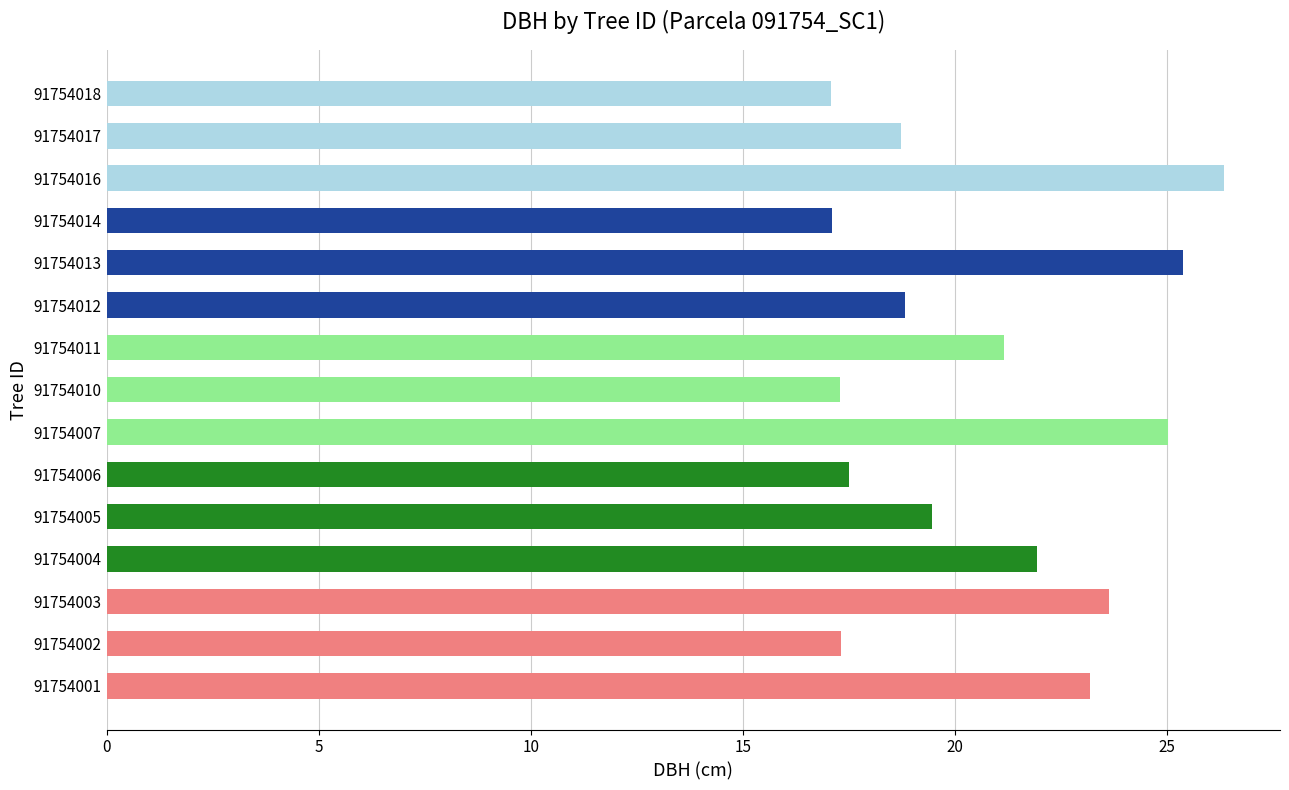

Count the number of data series in this chart.

1